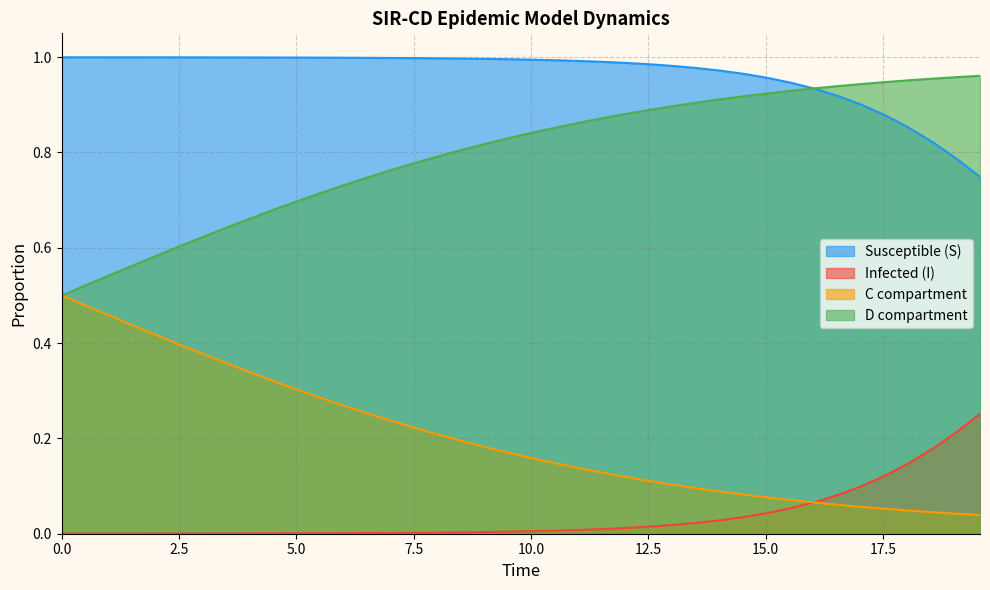

True or false: C and D intersect in this chart.

False